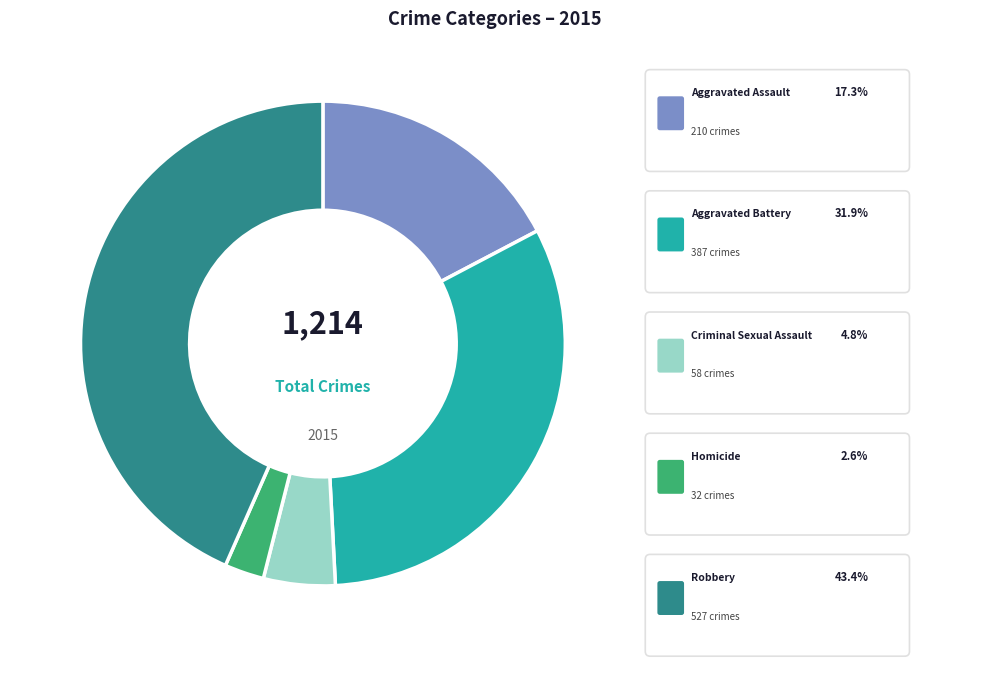

Does Criminal Sexual Assault account for over 50% of the chart?

No